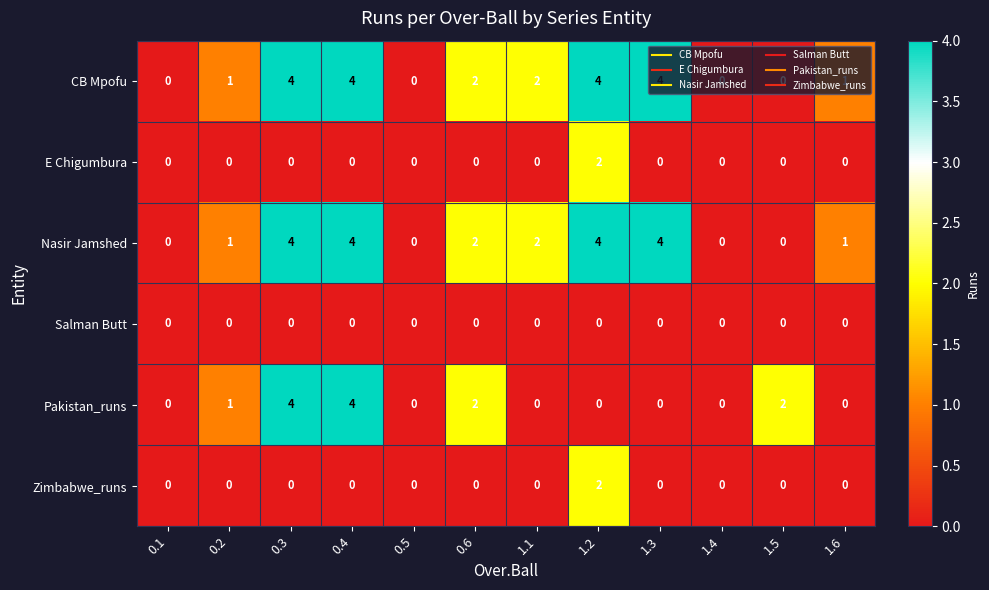

At which label does E Chigumbura reach its peak?

1.2